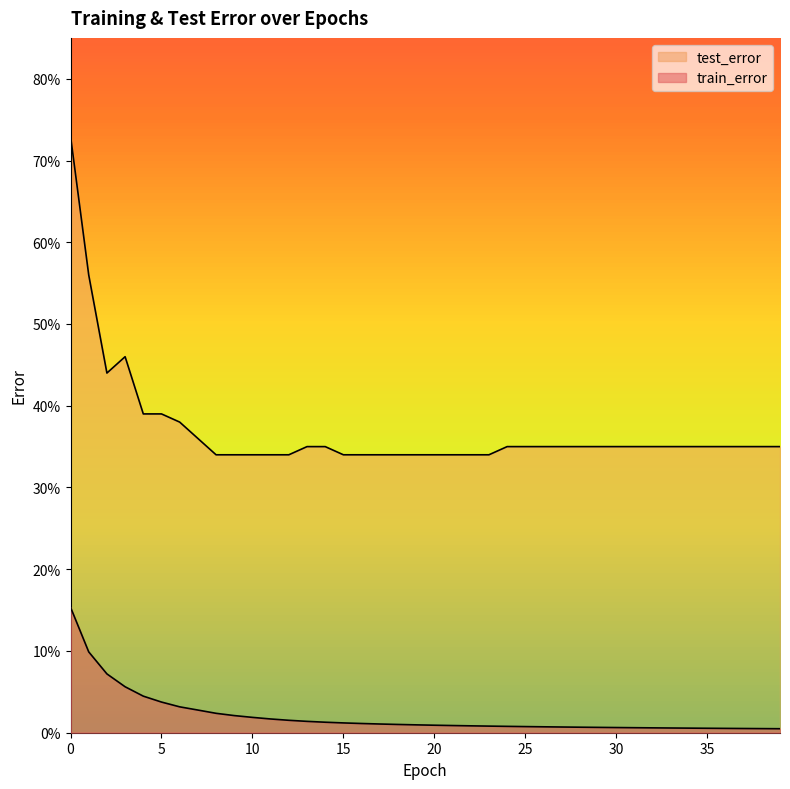

Reading left to right, extract all data points from this chart.

train_error: 0.2	0.1	0.1	0.1	0.0	0.0	0.0	0.0	0.0	0.0	0.0	0.0	0.0	0.0	0.0	0.0	0.0	0.0	0.0	0.0	0.0	0.0	0.0	0.0	0.0	0.0	0.0	0.0	0.0	0.0	0.0	0.0	0.0	0.0	0.0	0.0	0.0	0.0	0.0	0.0
test_error: 0.7	0.6	0.4	0.5	0.4	0.4	0.4	0.4	0.3	0.3	0.3	0.3	0.3	0.3	0.3	0.3	0.3	0.3	0.3	0.3	0.3	0.3	0.3	0.3	0.3	0.3	0.3	0.3	0.3	0.3	0.3	0.3	0.3	0.3	0.3	0.3	0.3	0.3	0.3	0.3